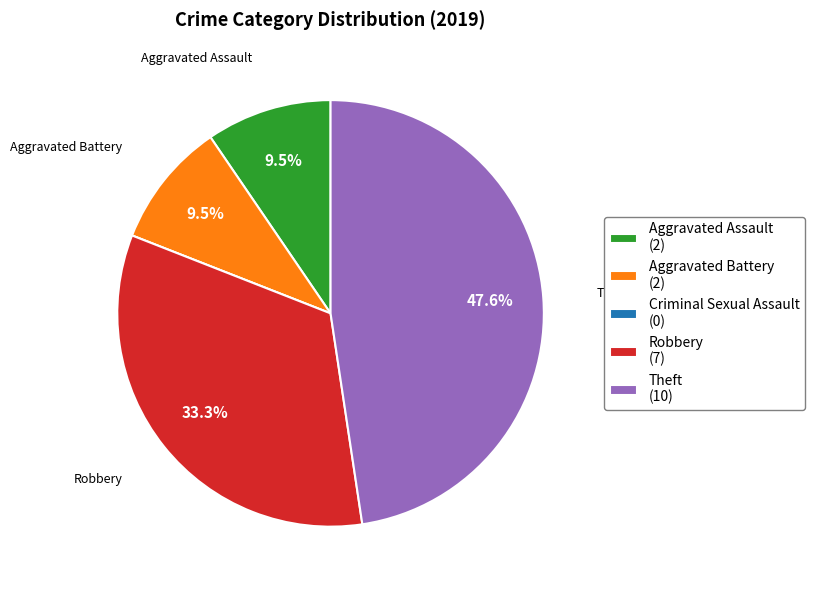

Is there any slice that represents more than half of the pie?

No